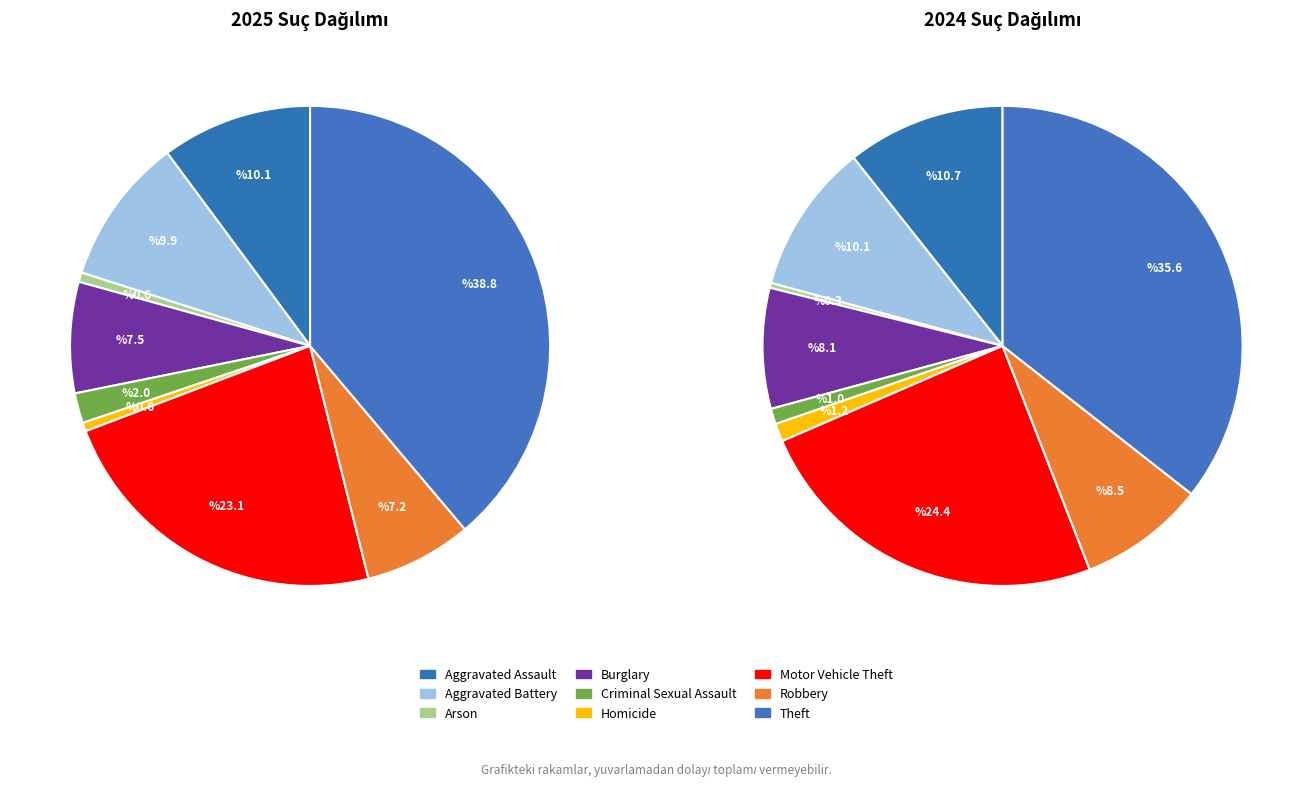

Is there any slice that represents more than half of the pie?

No